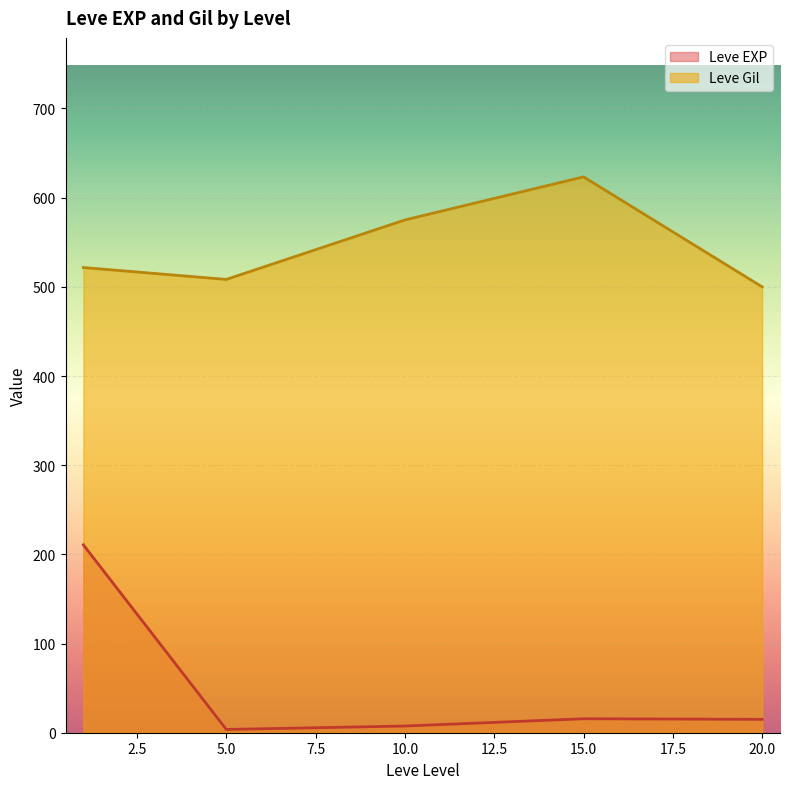

Which has a higher value, 20 or 15?

15